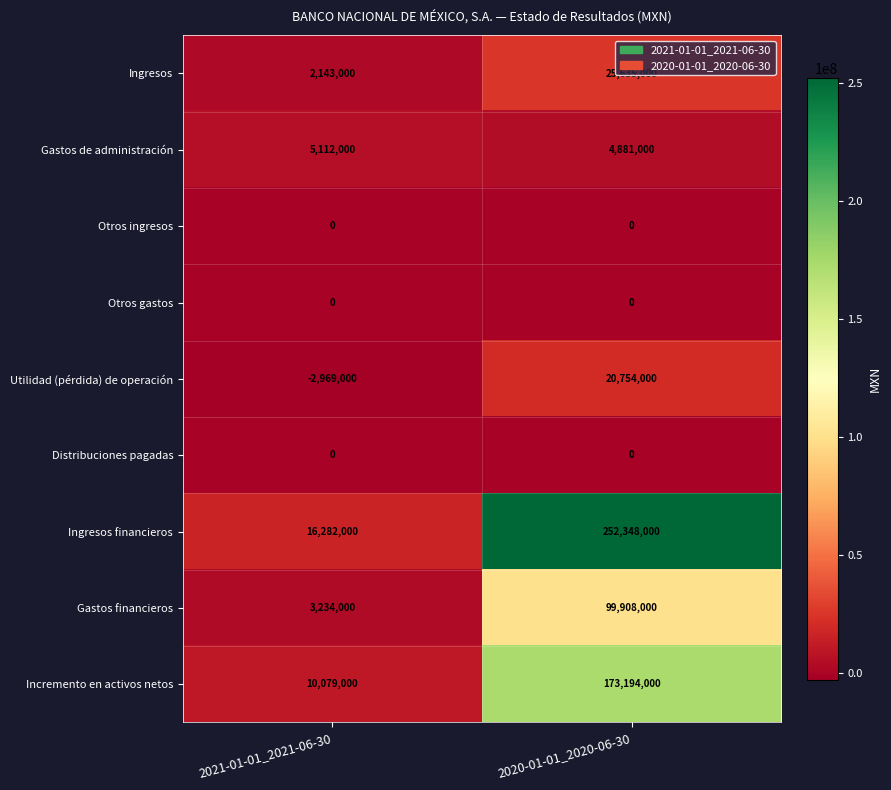

Is the value of Ingresos at 2021-01-01_2021-06-30 greater than the value of Gastos financieros at 2020-01-01_2020-06-30?

No